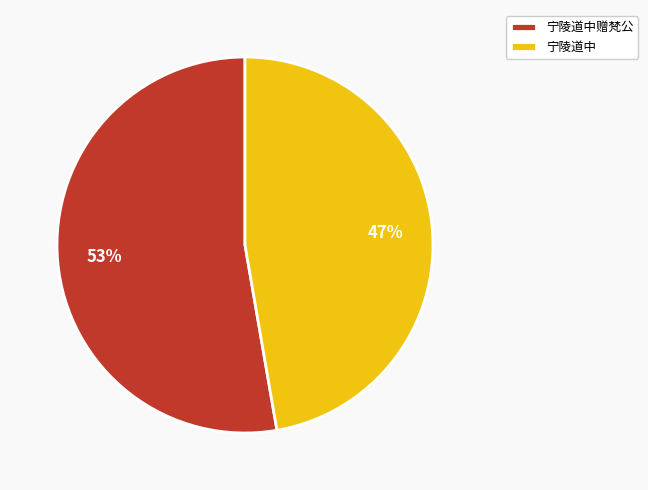

Do 宁陵道中赠梵公 and 宁陵道中 together represent more than half of the pie?

Yes